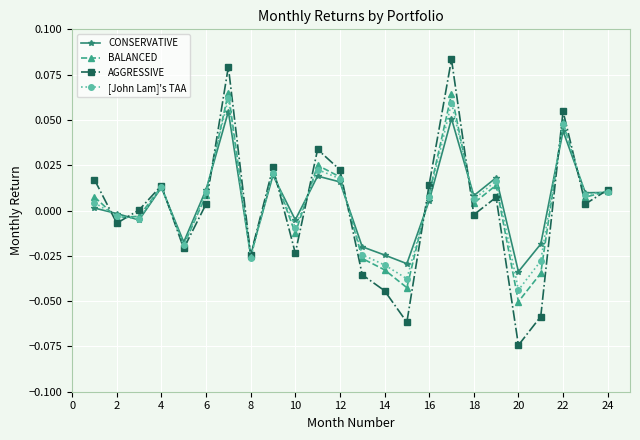

Does the chart have visible grid lines?

Yes